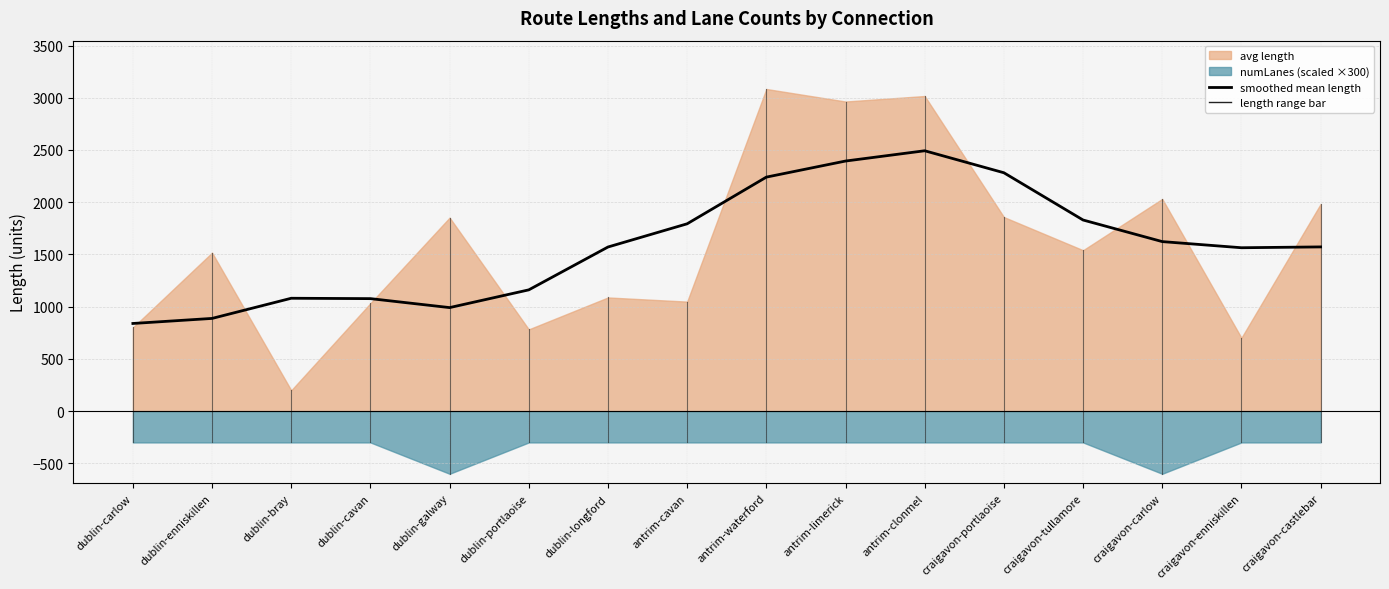

The value at dublin-portlaoise is 1780.6. True or false?

False